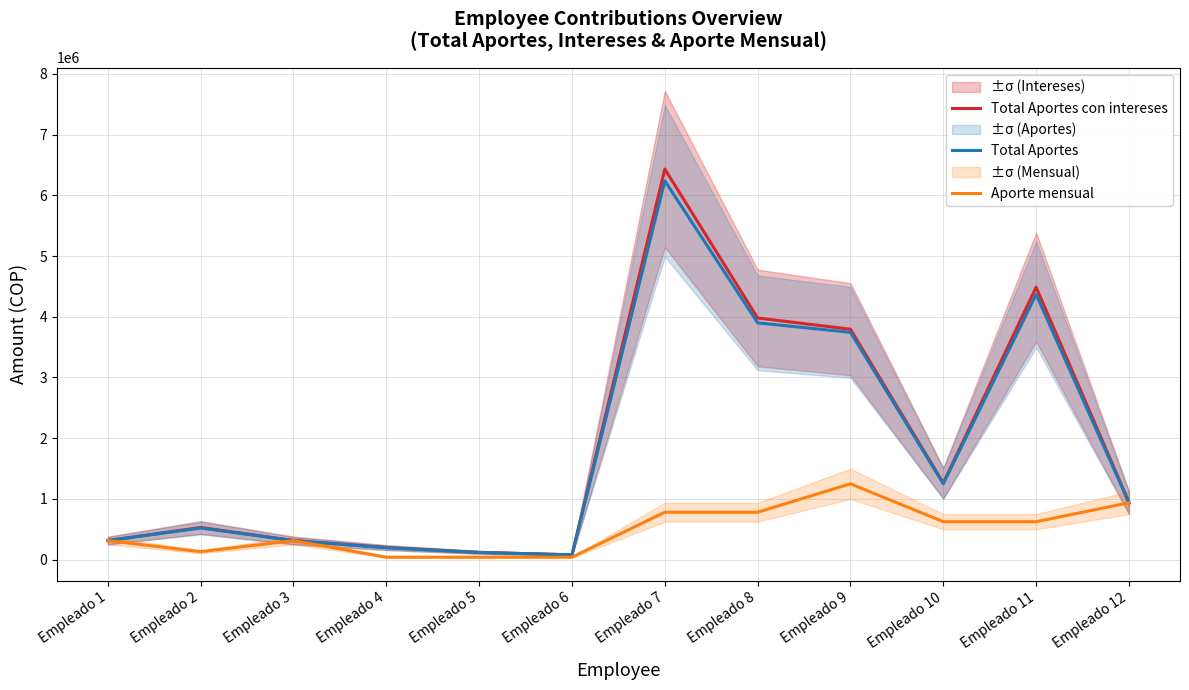

Is it true that Total Aportes equals 520000.0 at Empleado 2?

True